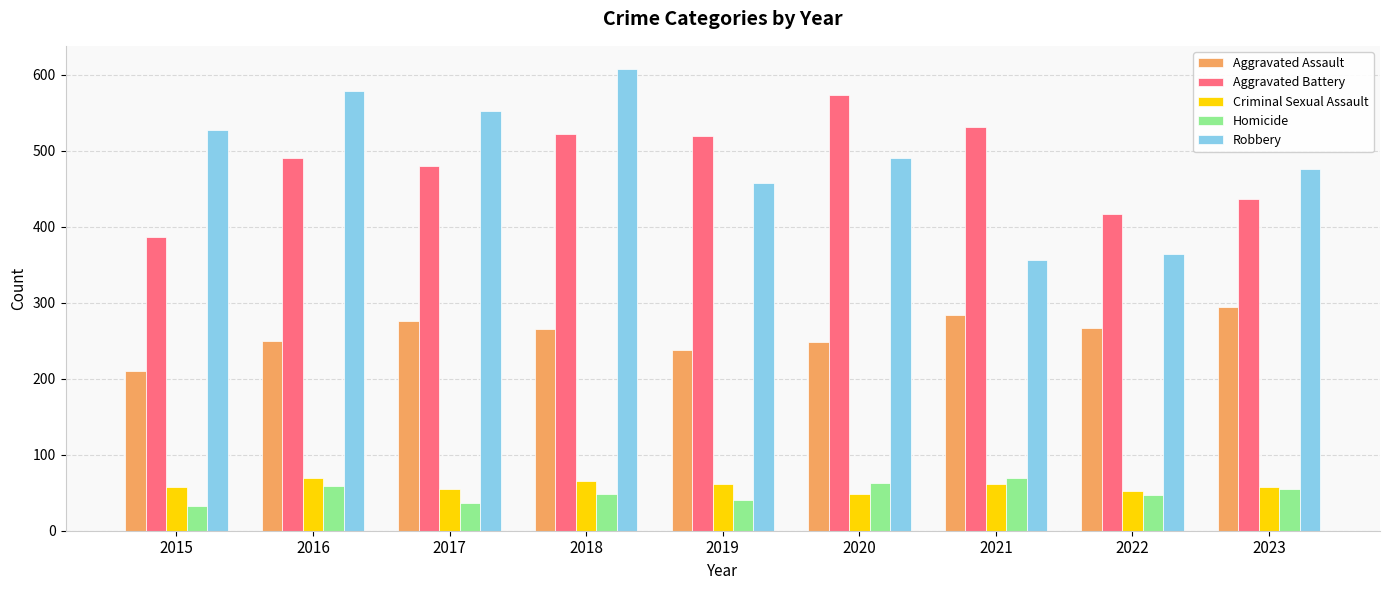

At 2018, list the series in order from smallest to largest.

Homicide, Criminal Sexual Assault, Aggravated Assault, Aggravated Battery, Robbery